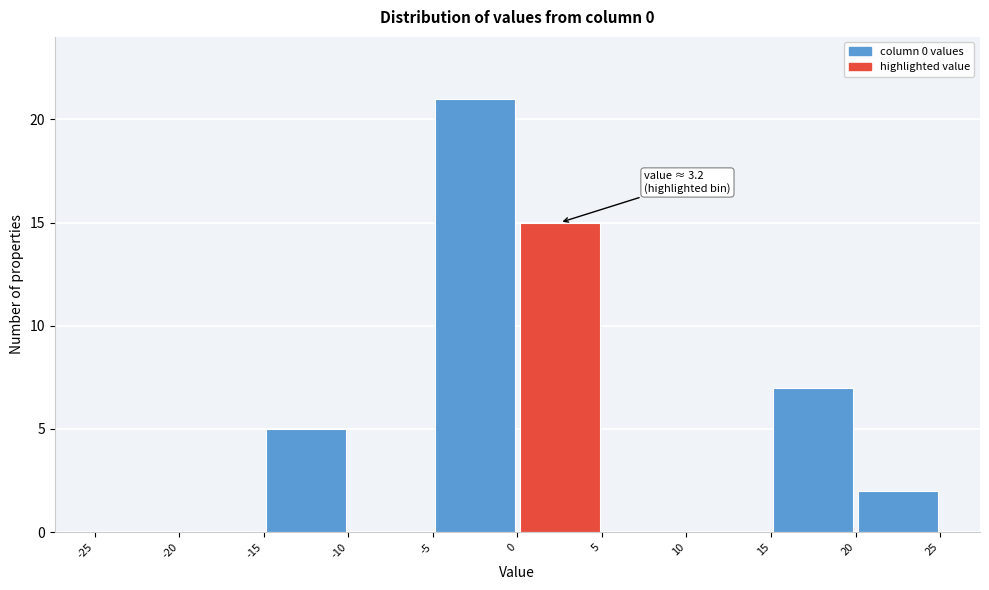

Over which range of the x-axis is the bar tallest?

-5 to 0